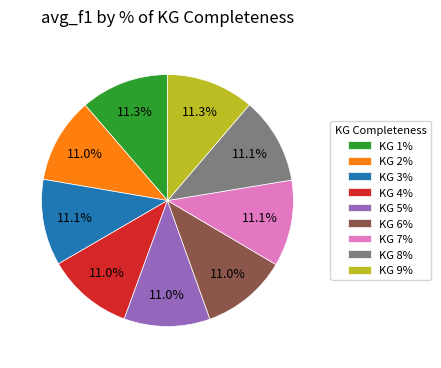

Is there any slice that represents more than half of the pie?

No